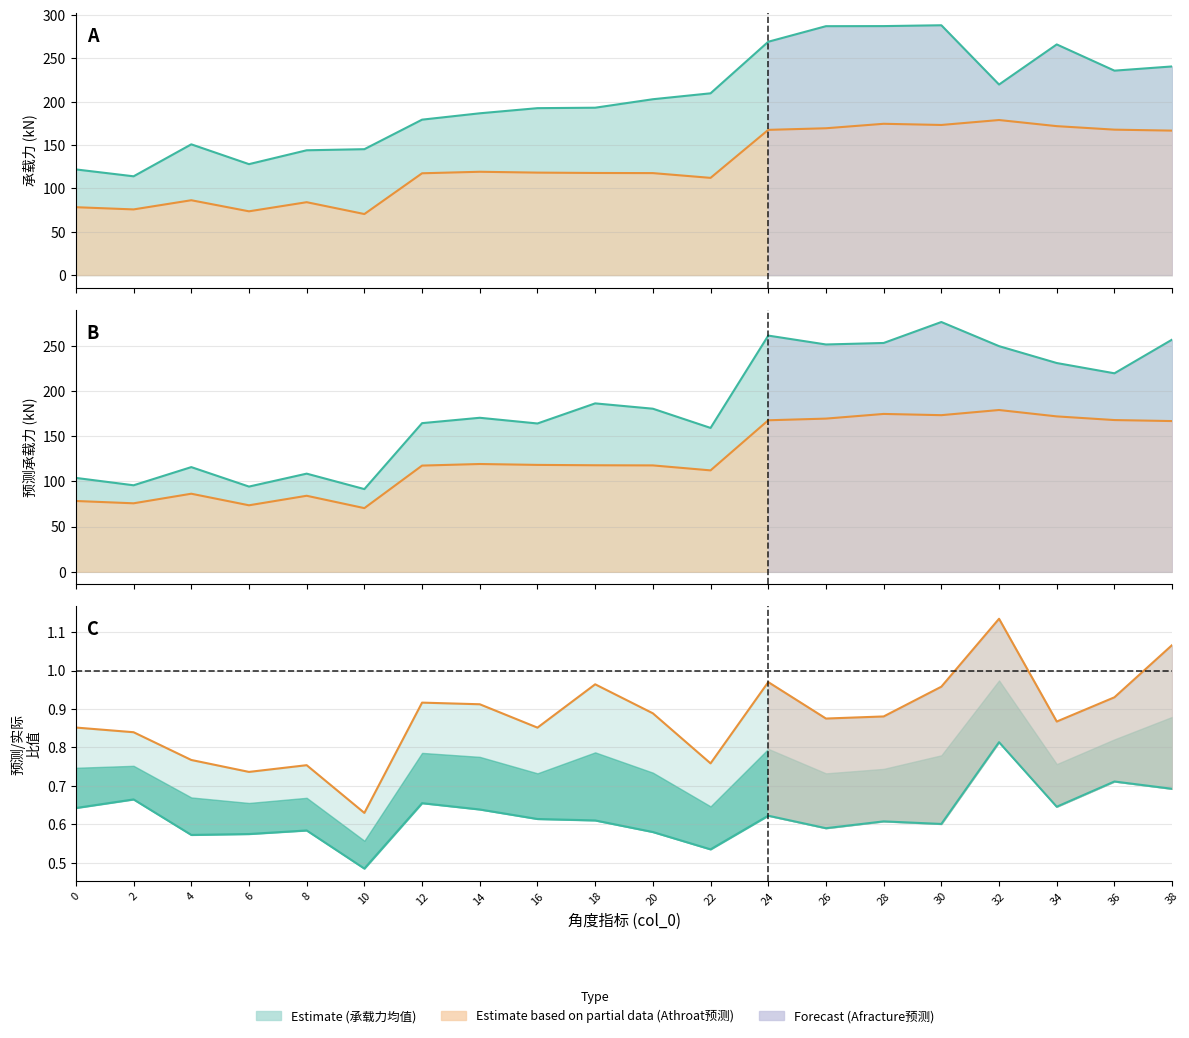

True or false: 预测/实际-Athroat has more than 2 interior local peaks.

True